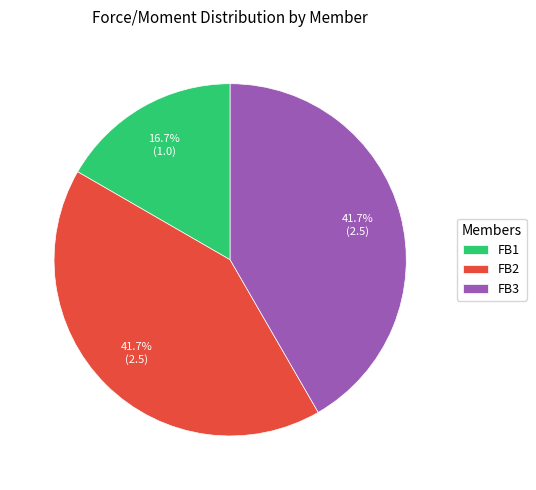

What is the smallest slice in the pie chart?

FB1